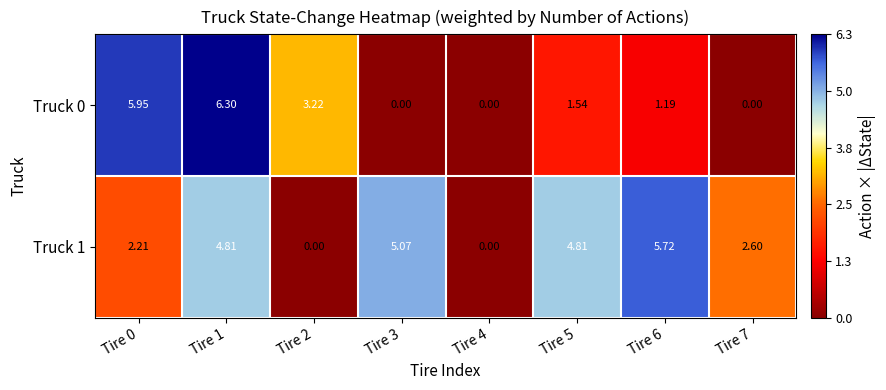

Which series has the largest total across all categories?

Truck 1